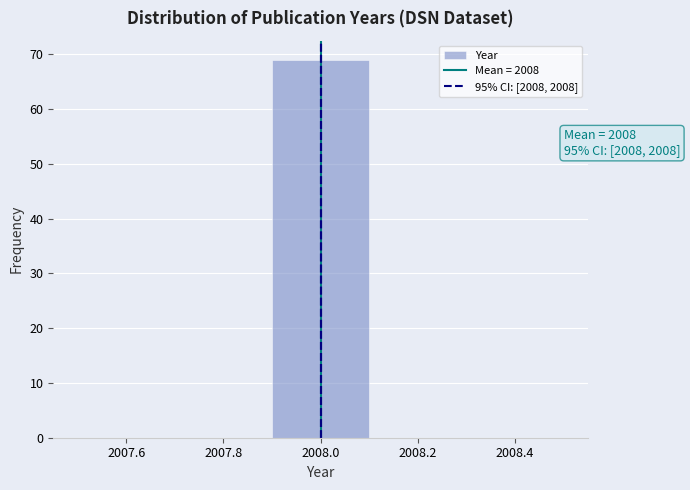

Which range on the x-axis has the tallest bar?

2007.9 to 2008.1